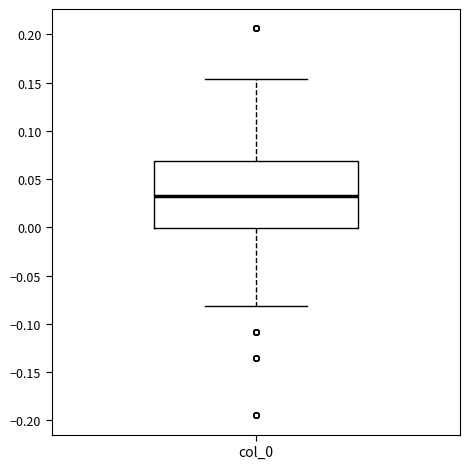

Where does the median line of the box for col_0 sit on the y-axis? The values are not printed on the chart, so give them approximately, as read against the axis.

0.035